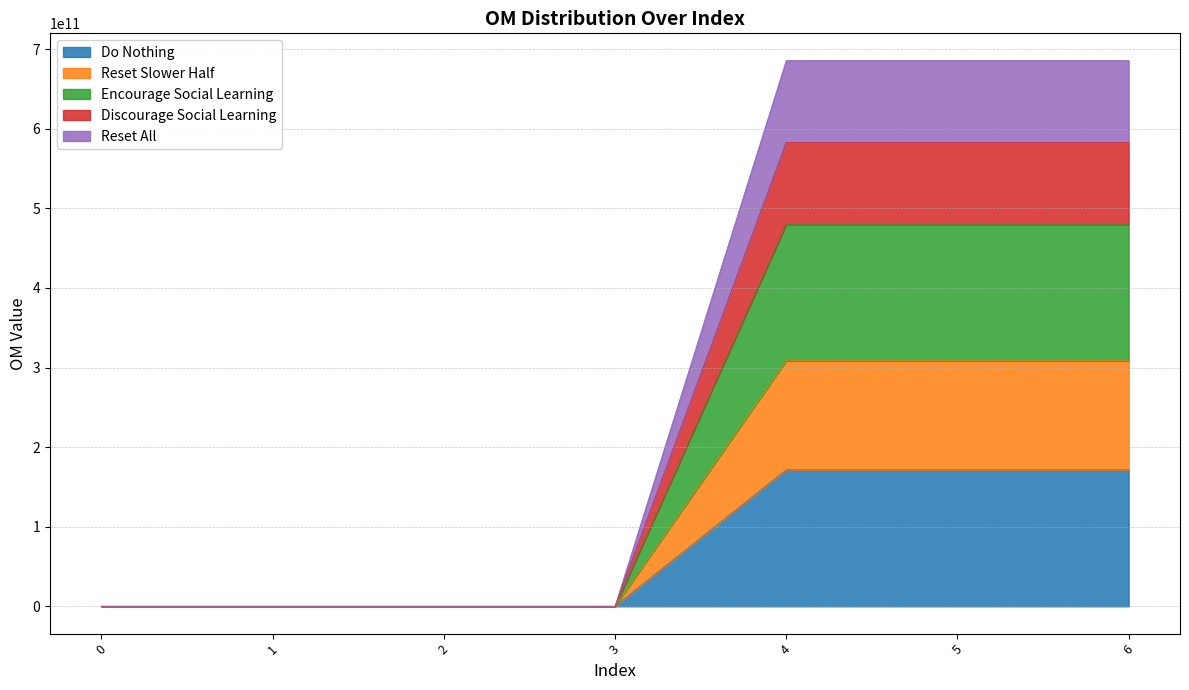

What is the change in value from 5 to 6?

+7186.9